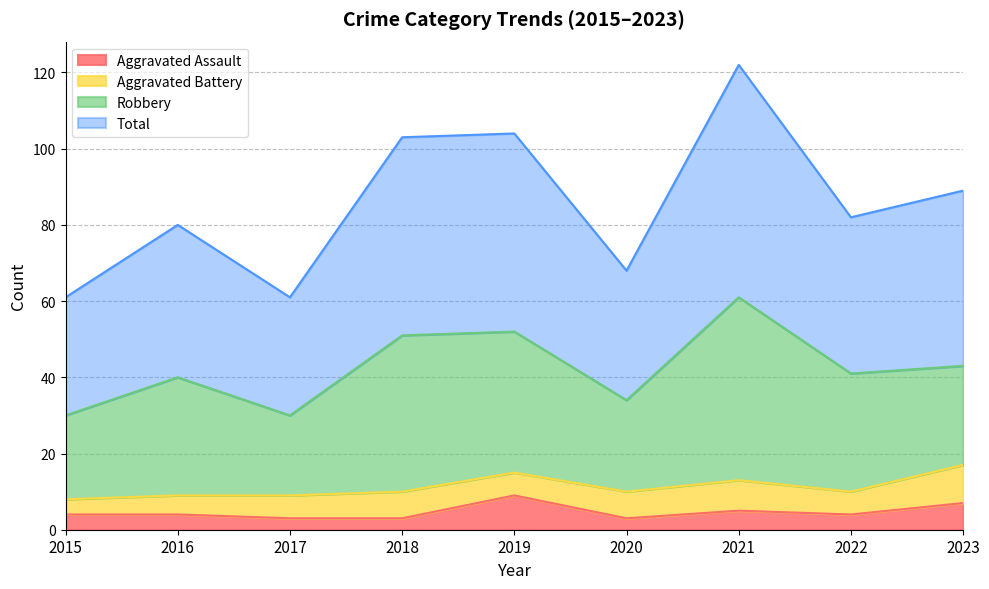

Does the chart display data point markers on the line(s)?

No